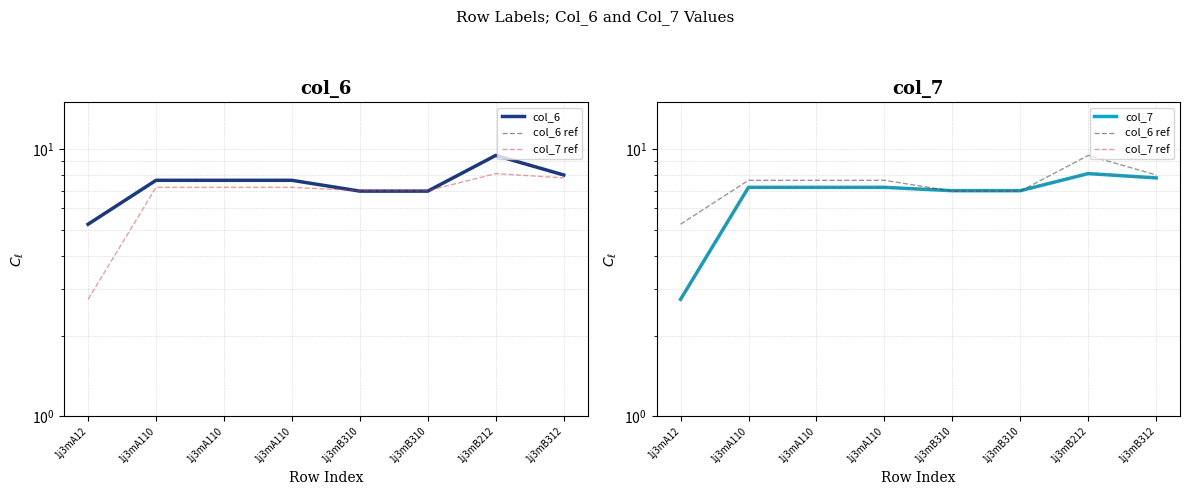

At which label is col_7 ref closest to 5?

1j3mB310